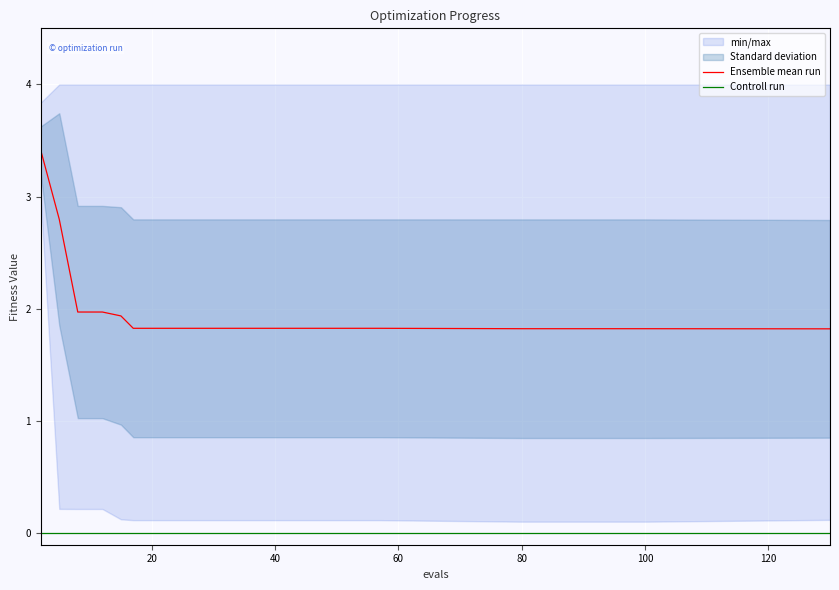

True or false: Ensemble mean run and Controll run intersect in this chart.

False